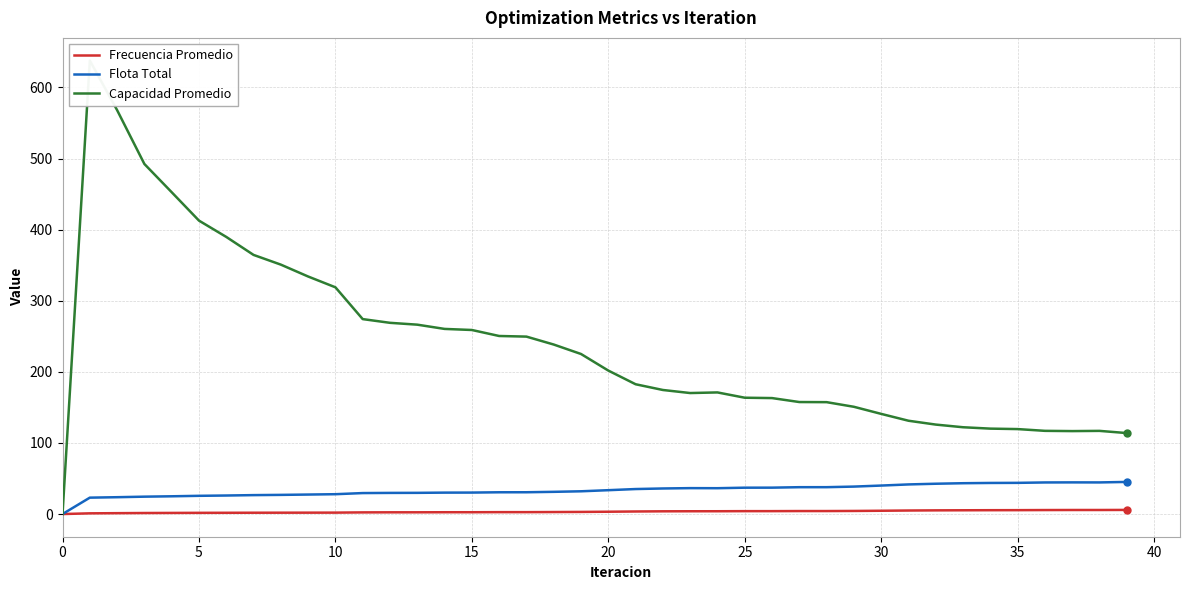

Is it true that Flota Total equals 25.3 at 36?

False